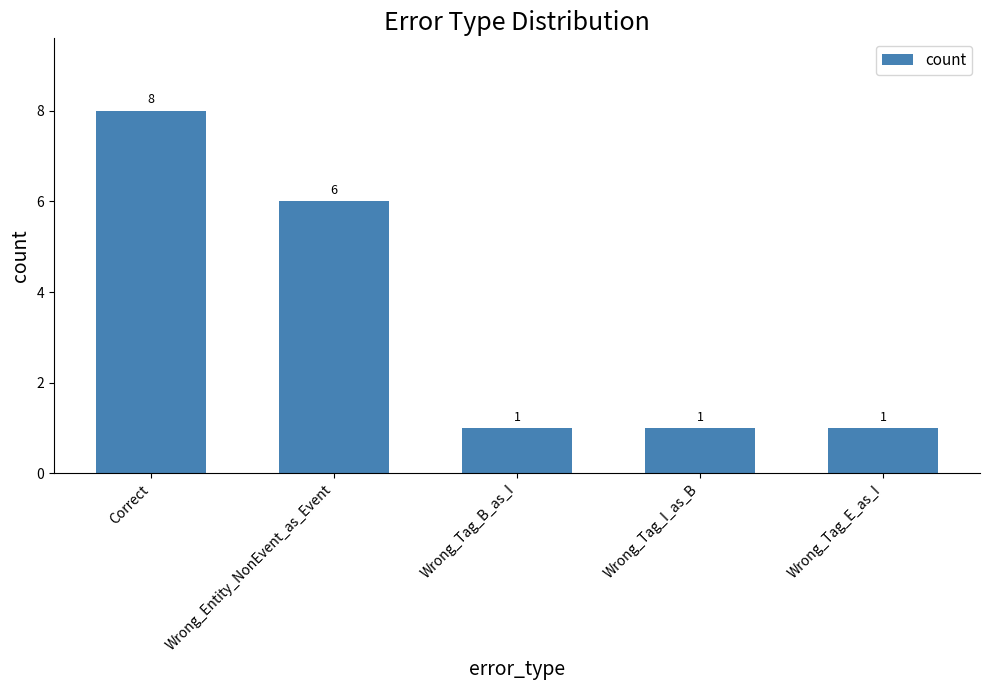

What is the value of the 2nd bar from the left?

6